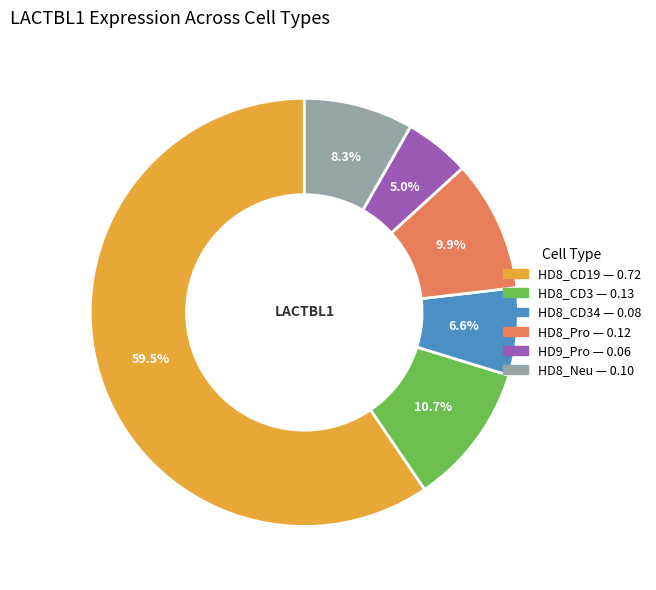

Does any single category account for the majority?

Yes